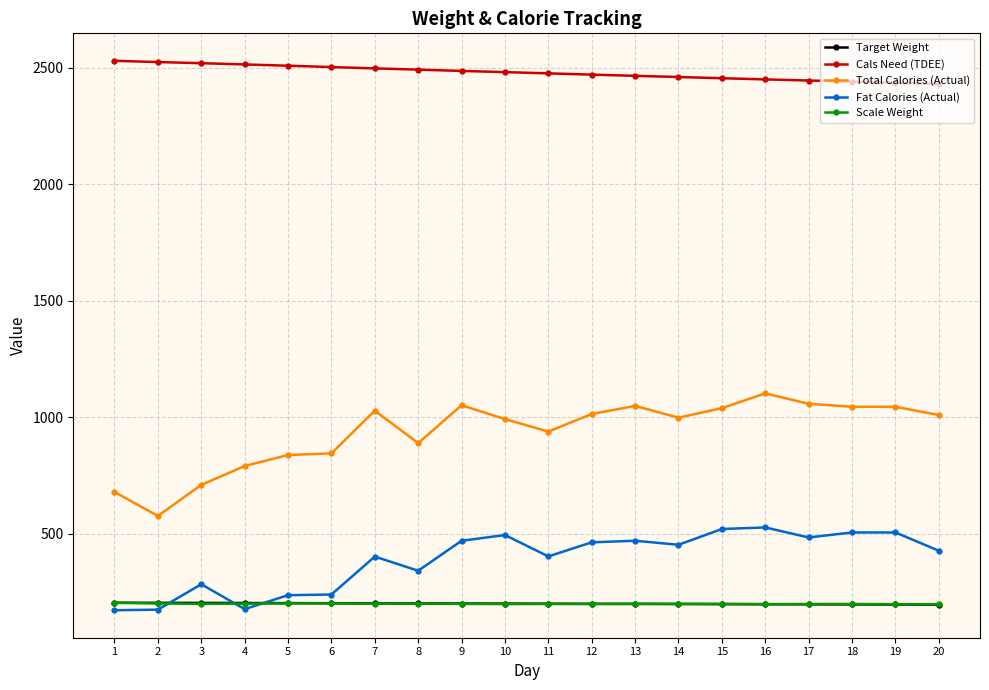

What is the sum of the Cals Need (TDEE) values at 7 and 5?

5005.6